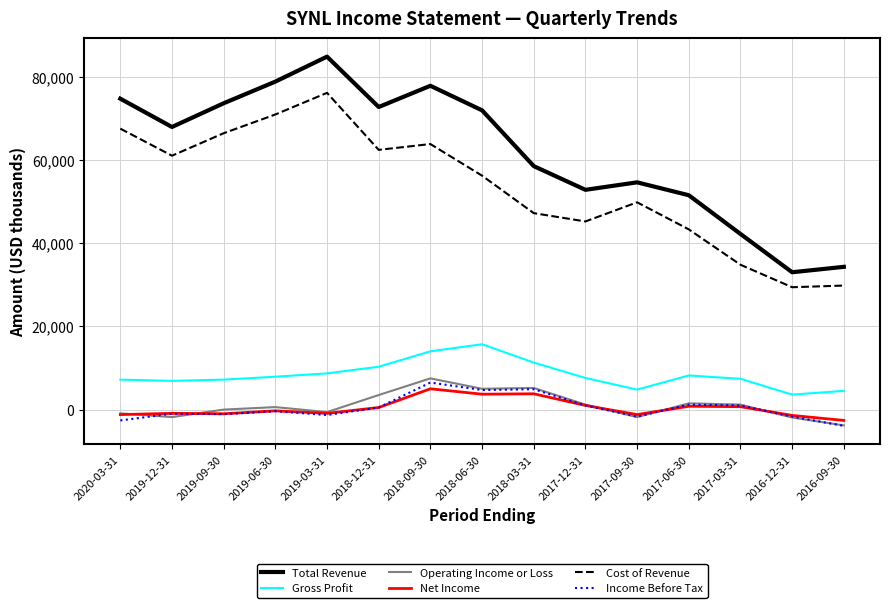

True or false: Income Before Tax and Operating Income or Loss intersect in this chart.

True